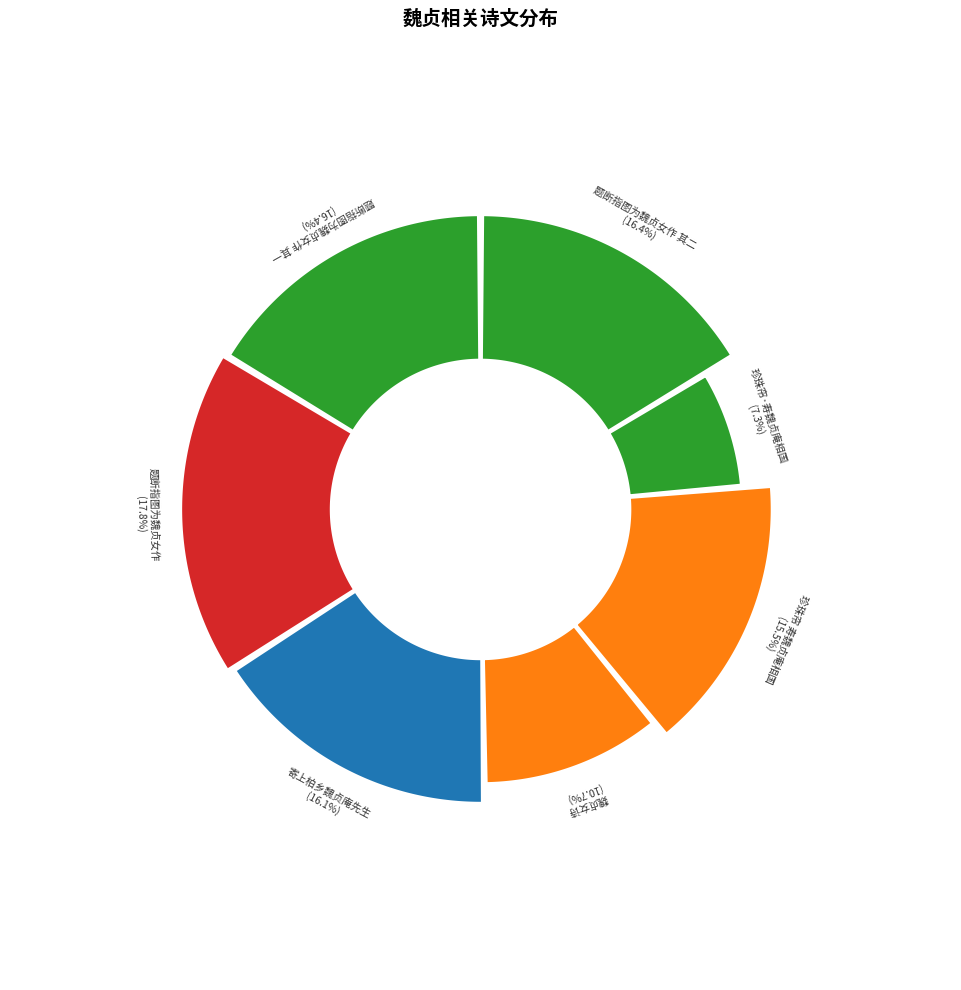

To the nearest percent, what portion does 珍珠帘 寿魏贞庵相国 represent?

15%